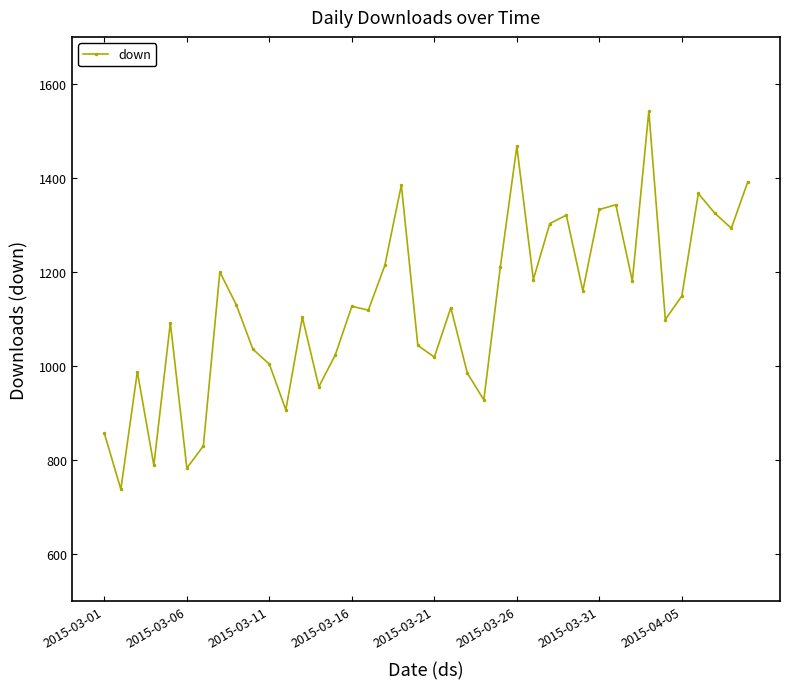

Count the number of data series in this chart.

1